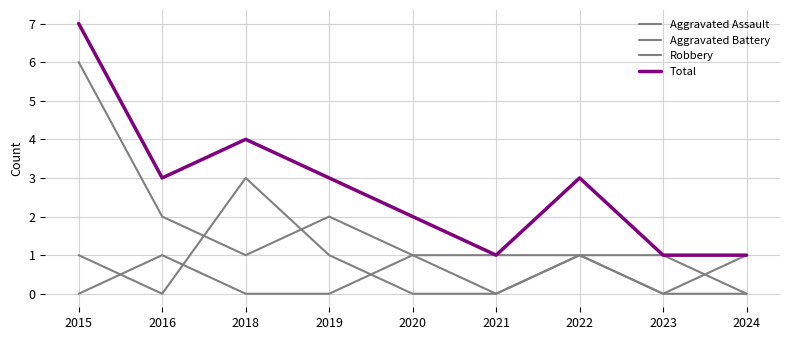

Is the value of Total at 2020 greater than the value of Aggravated Battery at 2021?

Yes